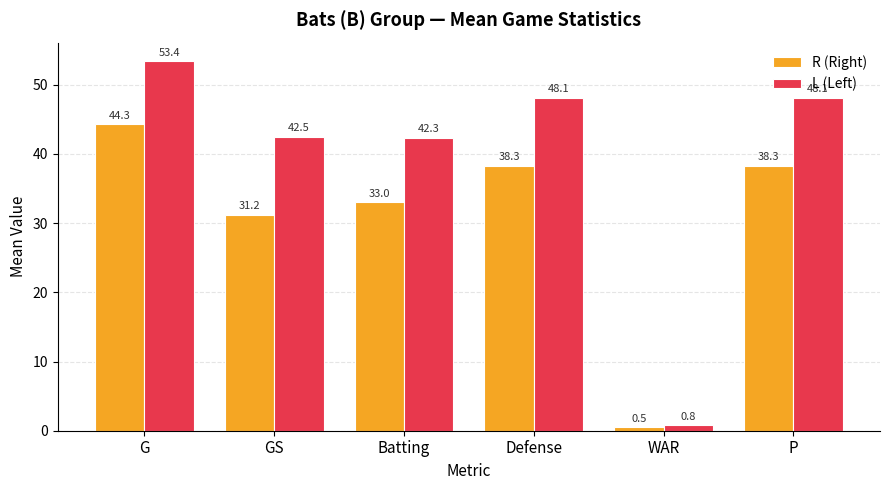

Is it true that R (Right) equals 38.3 at Defense?

True